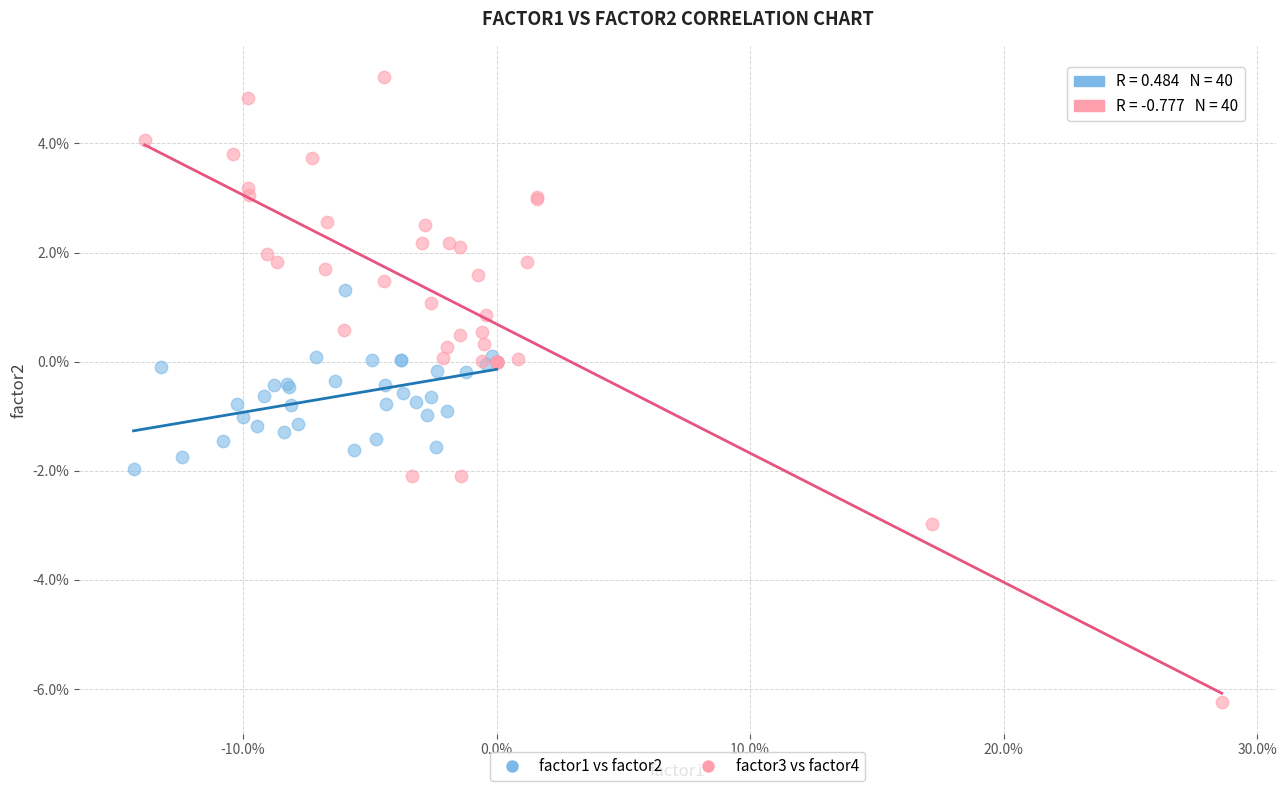

What are all the series names shown in the legend?

factor1 vs factor2, factor3 vs factor4